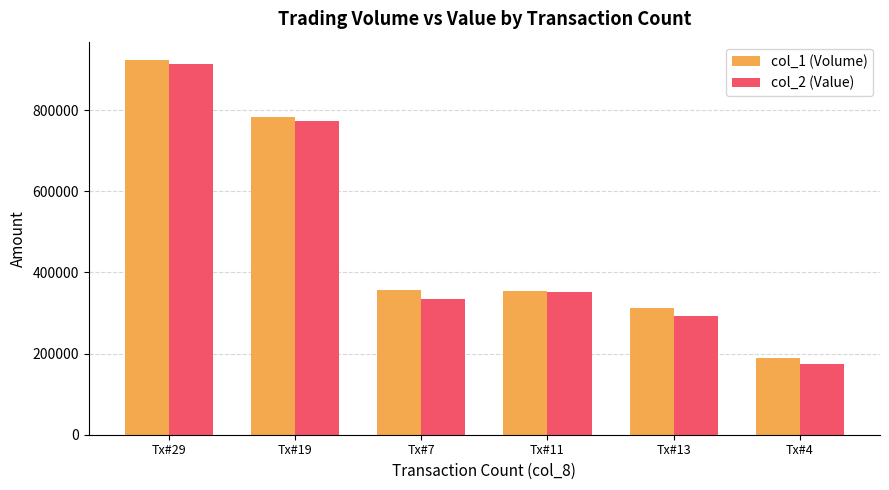

At which label does col_2 (Value) reach its peak?

Tx#29